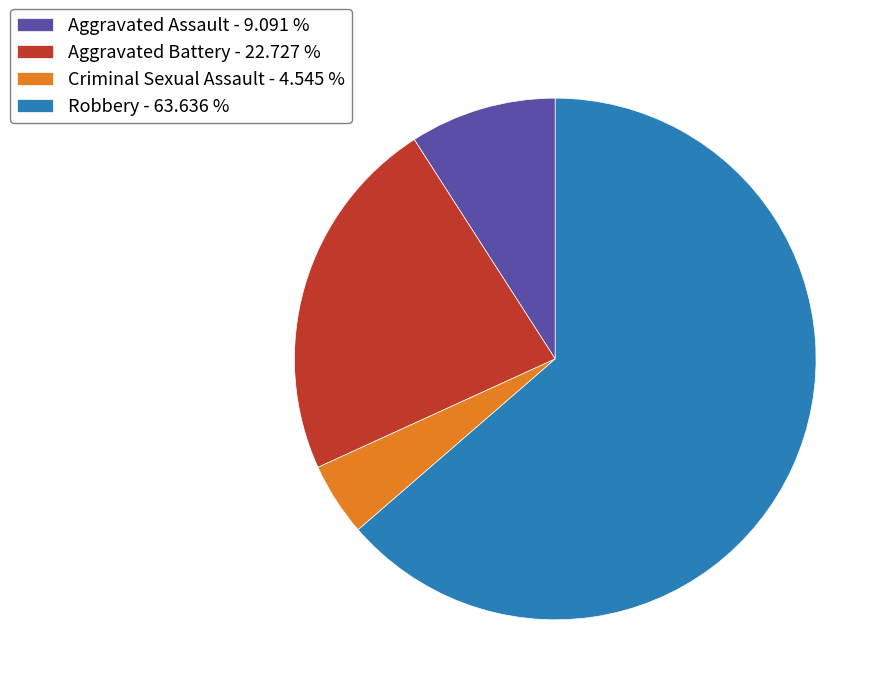

Which slice is the largest?

Robbery